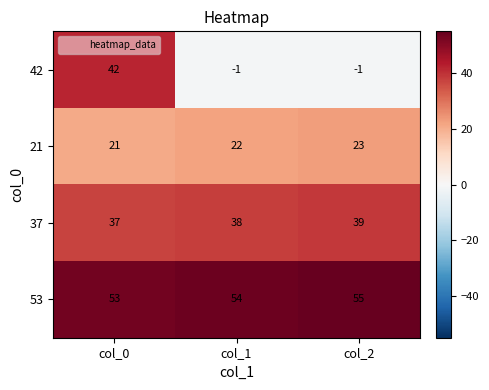

True or false: 37 has a value of 26 at col_1.

False